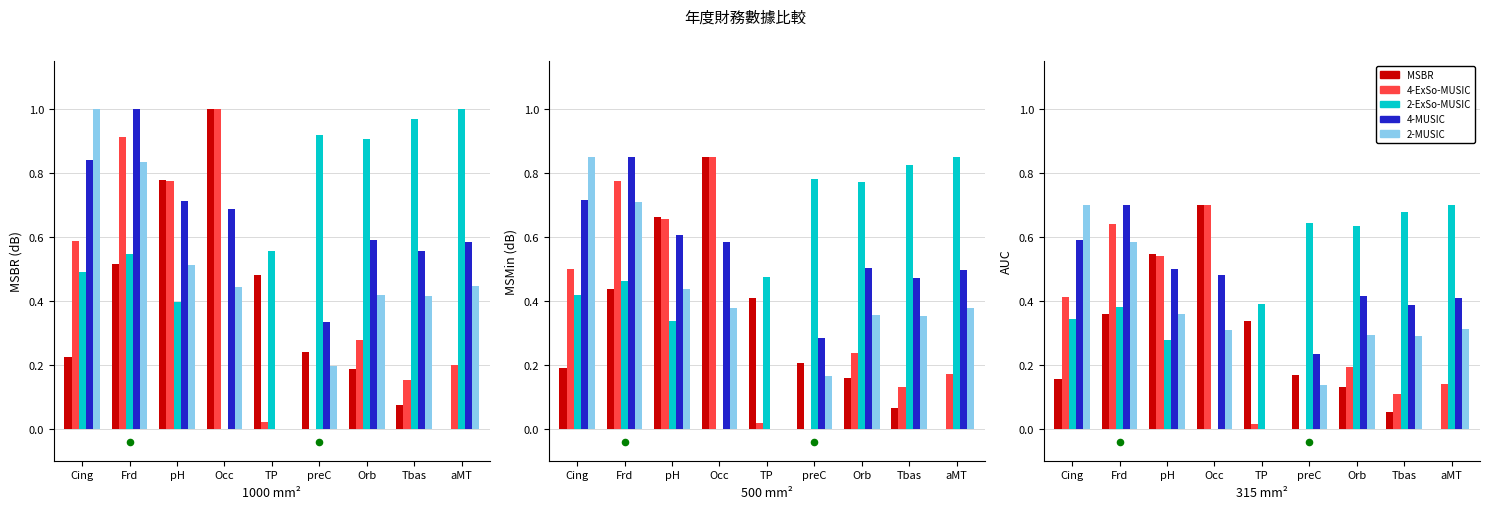

At which category is the sum across all series the highest?

Frd